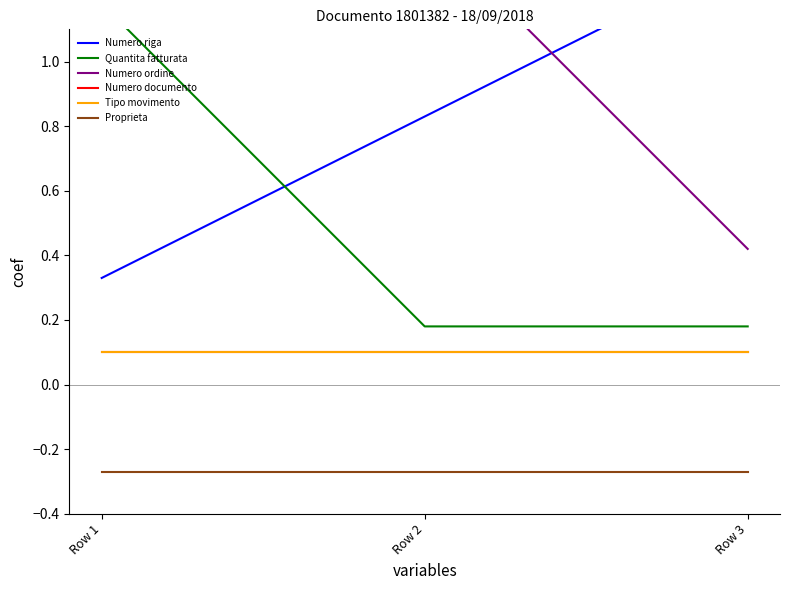

Is it true that Numero ordine equals 2.4 at Row 1?

False